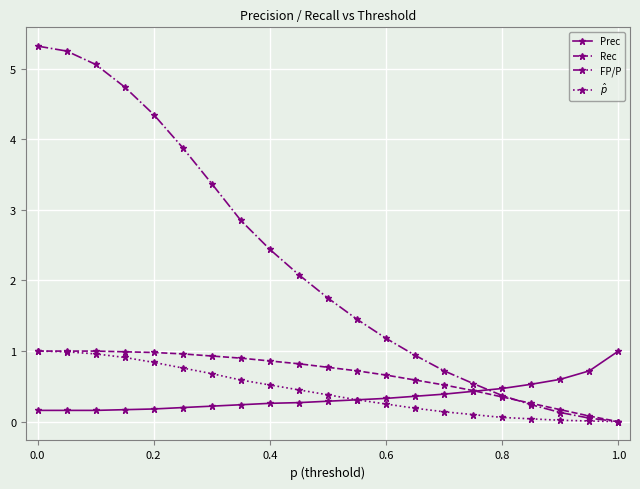

After their last crossing, which series has the higher values: Prec or FP/P?

Prec